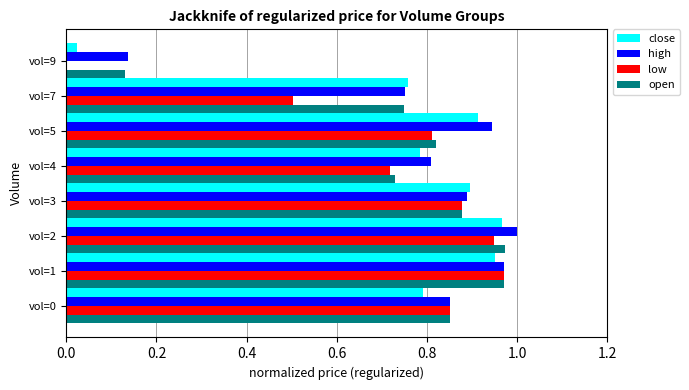

Is it true that open equals 0.8 at vol=5?

True